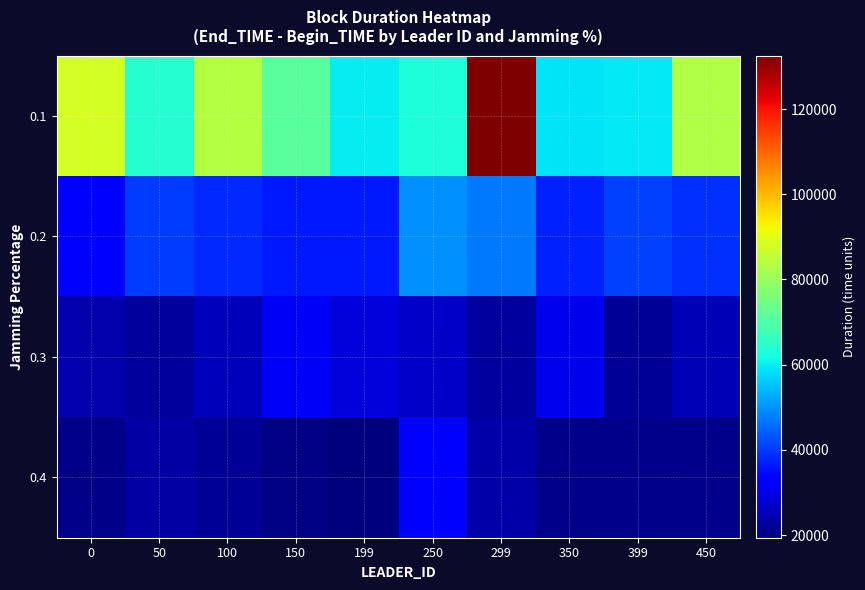

What is the spread (max minus min) of values at 399?

37726.0